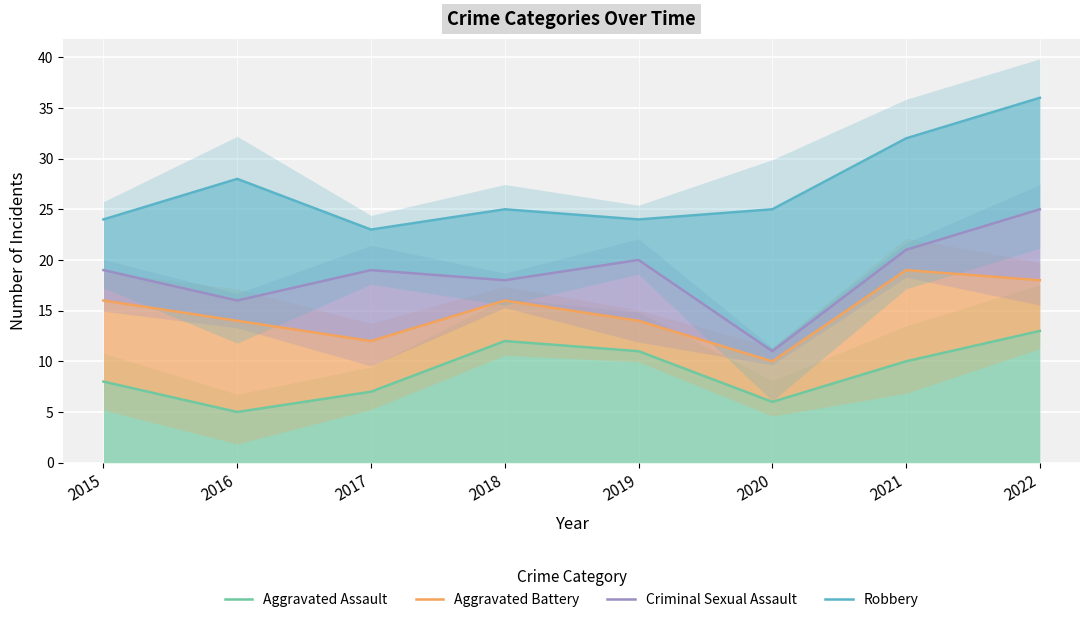

Rank the series by their average value, from highest to lowest.

Robbery, Criminal Sexual Assault, Aggravated Battery, Aggravated Assault